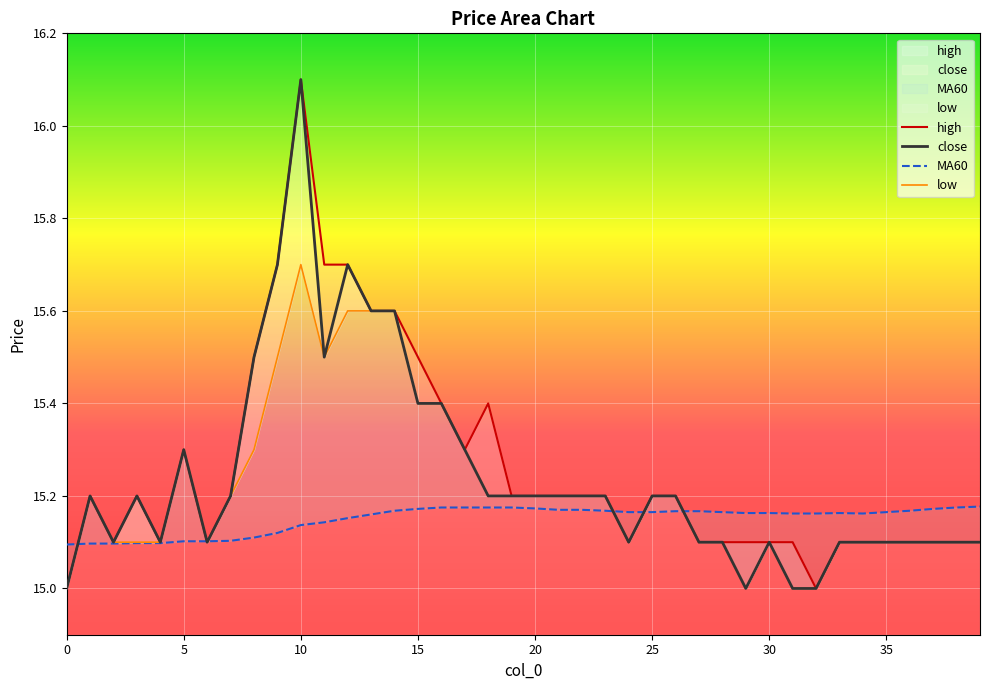

Between 20 and 24, which series saw the biggest shift?

close